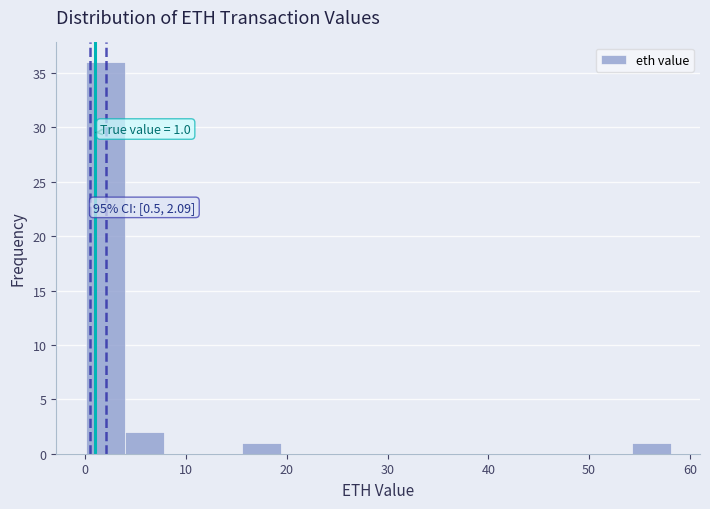

Around what value on the x-axis is the tallest bar? Give the approximate position of its centre, as read against the axis.

2